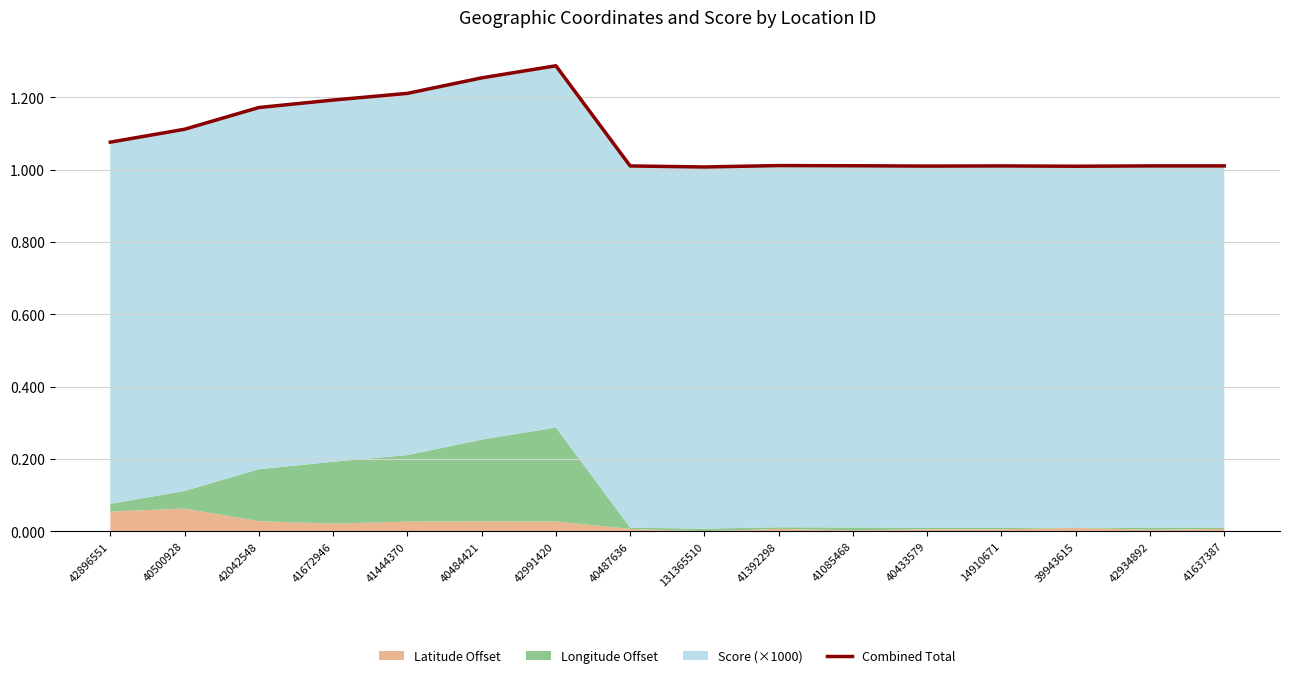

Count the number of categories in the chart.

16